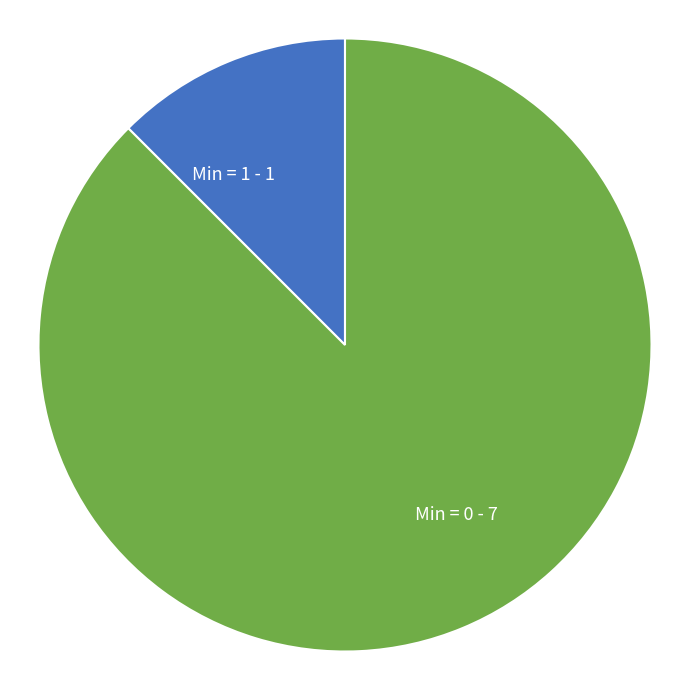

Which slice is the largest?

Min = 0